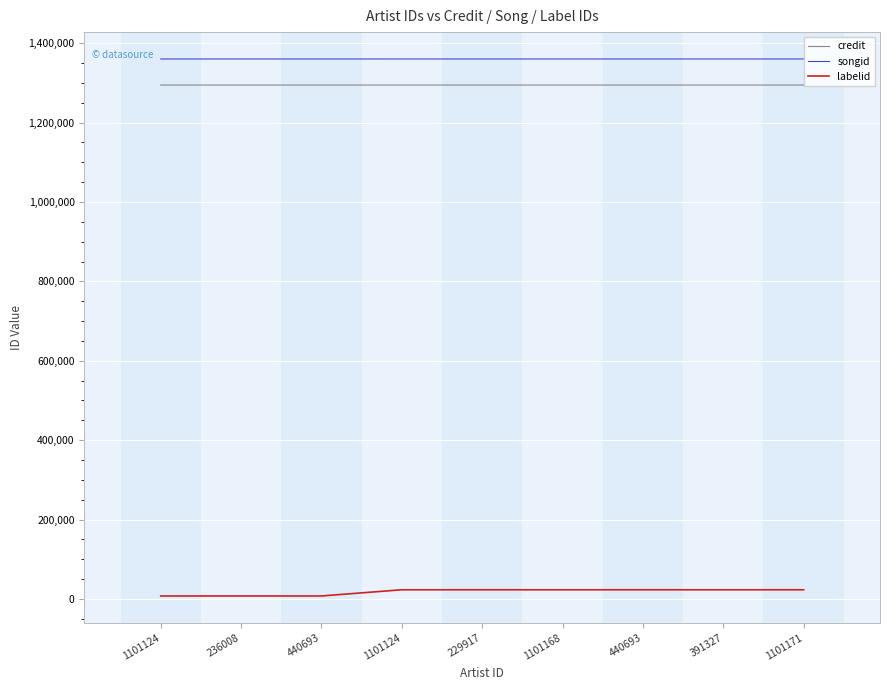

What are all the series names shown in the legend?

credit, songid, labelid